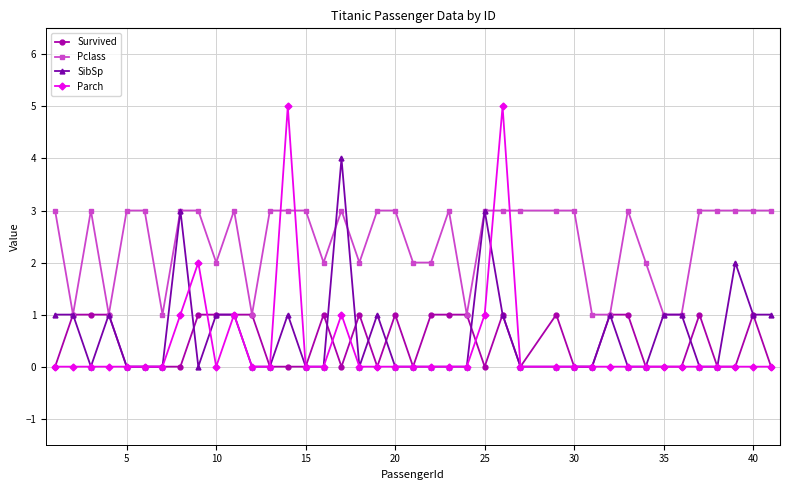

What is the lowest value of the Pclass series?

1